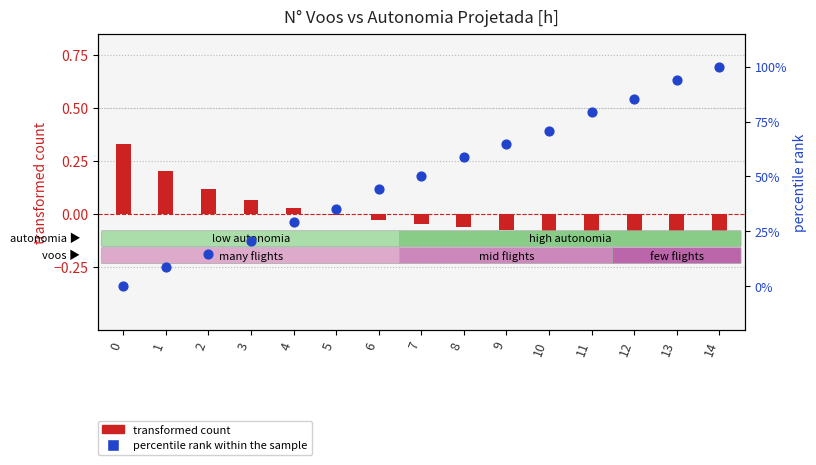

What is the total value across all series at 6?

44.1